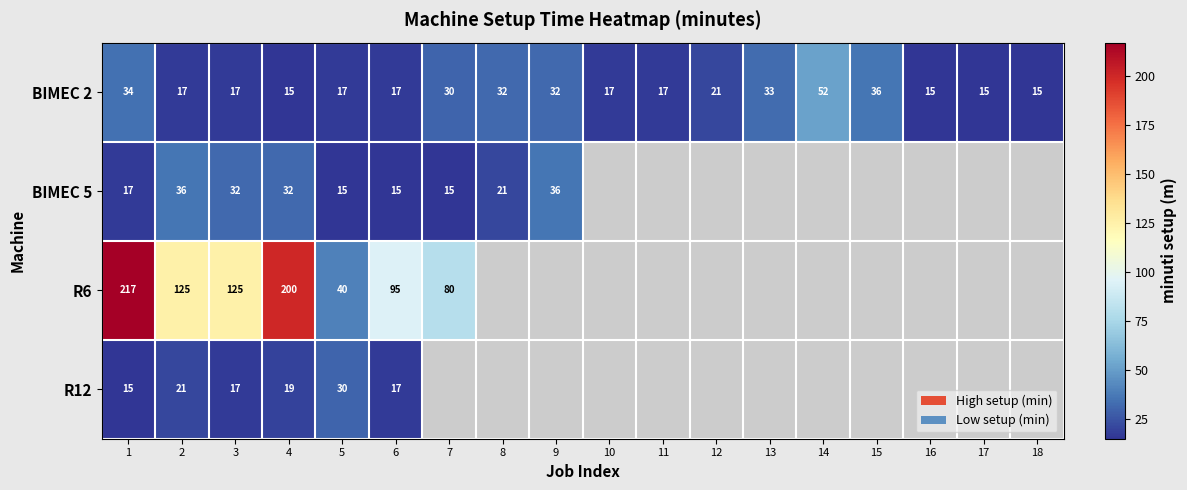

Count the number of categories in the chart.

18